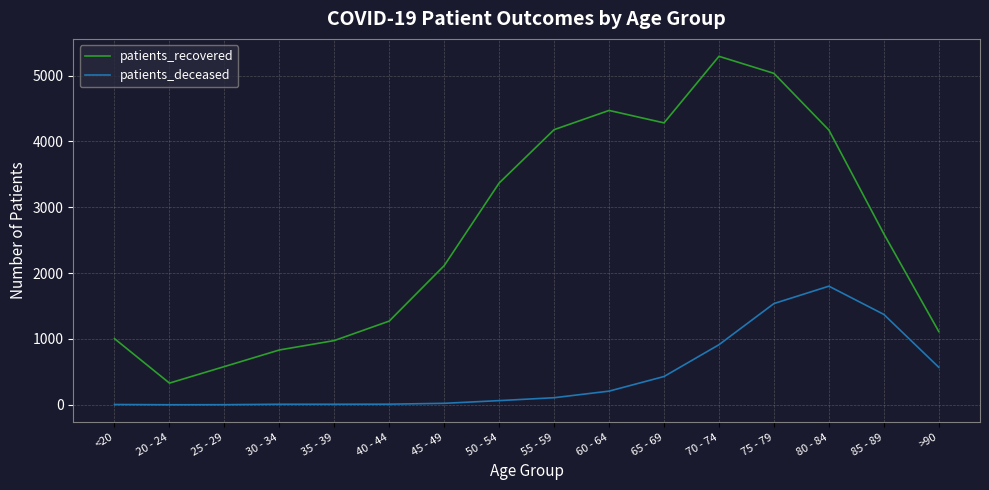

How many lines are shown in the chart?

2